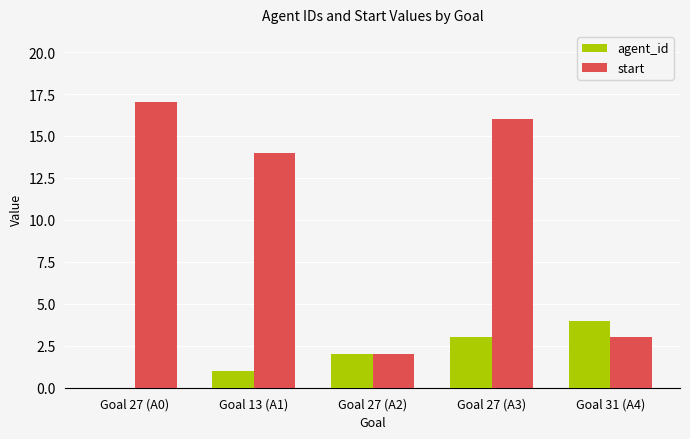

The value of agent_id at Goal 13 (A1) is 1. True or false?

True